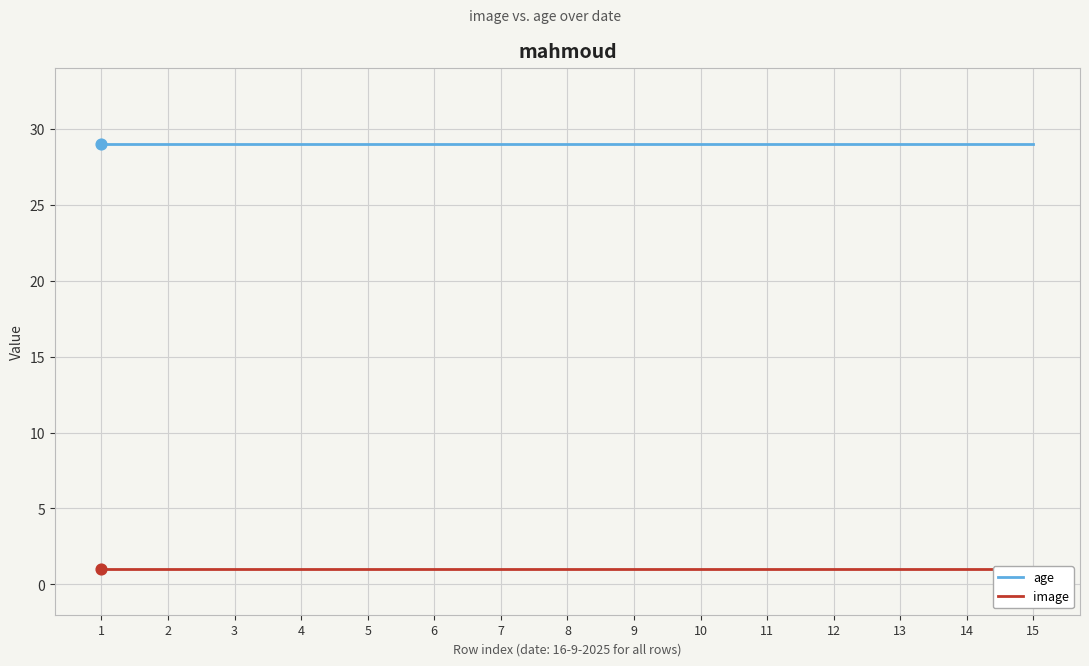

Which series has the largest total across all categories?

age